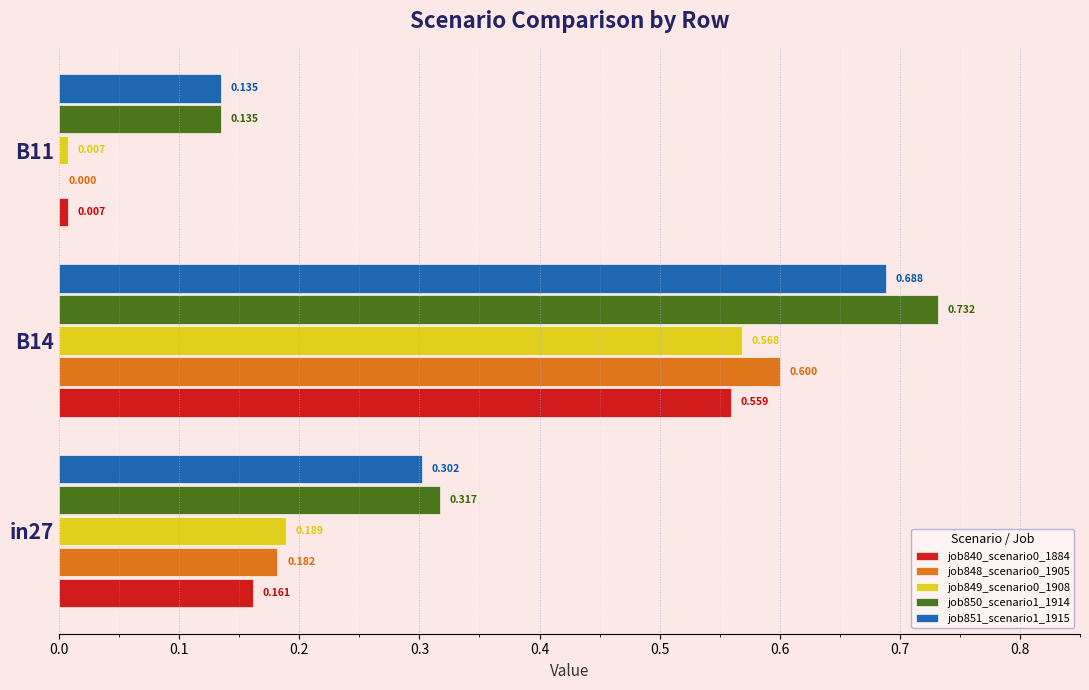

What is the lowest value of the job851_scenario1_1915 series?

0.1